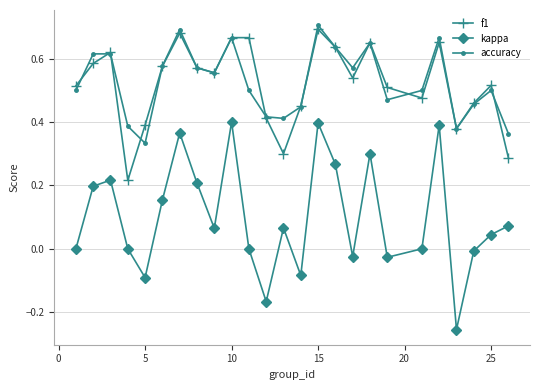

True or false: accuracy and kappa intersect in this chart.

False